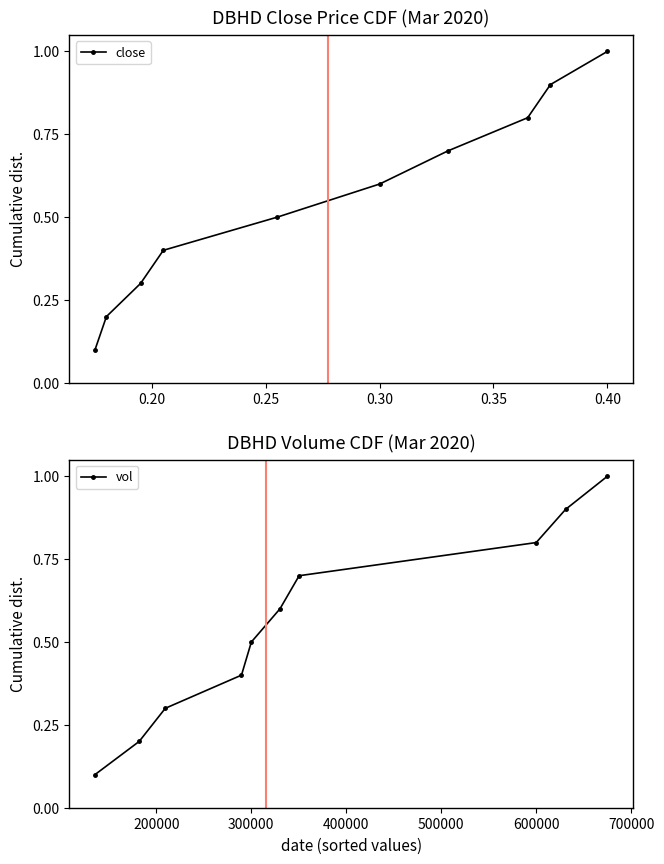

What is the maximum value for close?

1.0